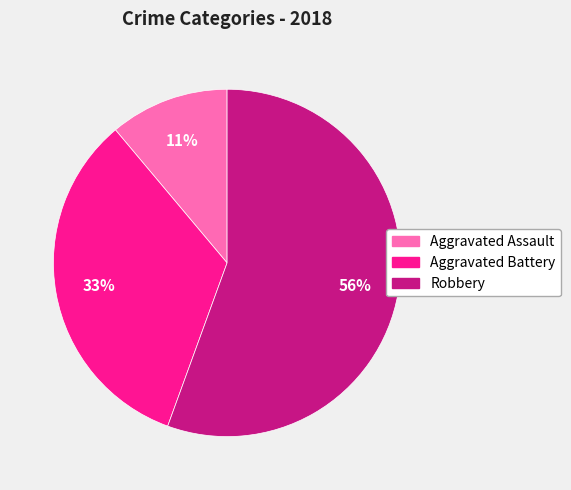

Count the number of slices in the pie.

3